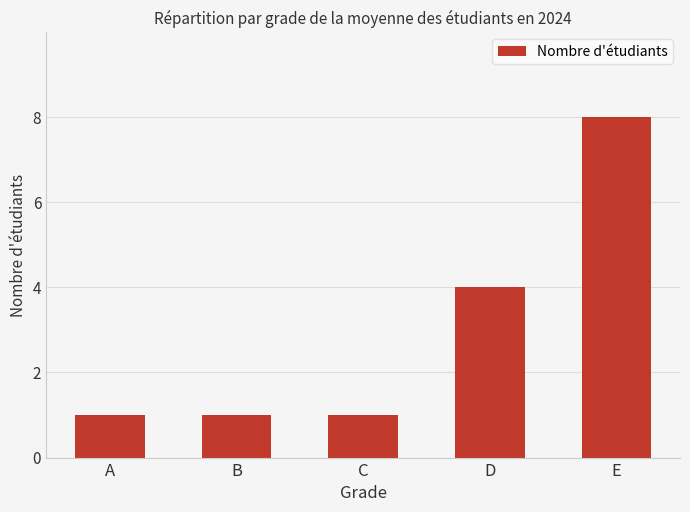

What is the sum of all values?

15